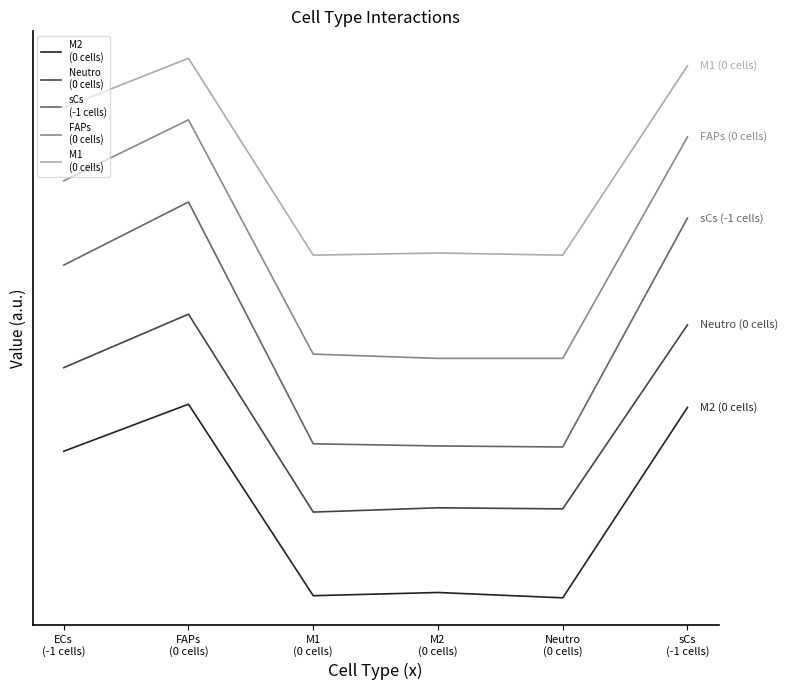

Is this an area chart (filled region under the line)?

No